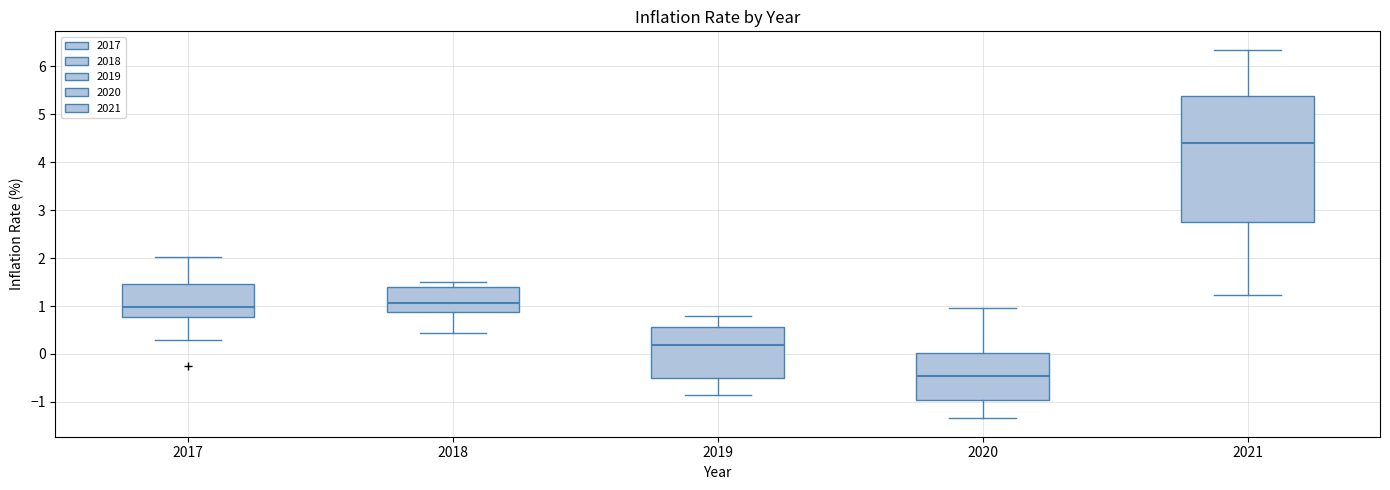

Where is the lower edge of the box at x = 2020 on the y-axis? The values are not printed on the chart, so give them approximately, as read against the axis.

-1.0